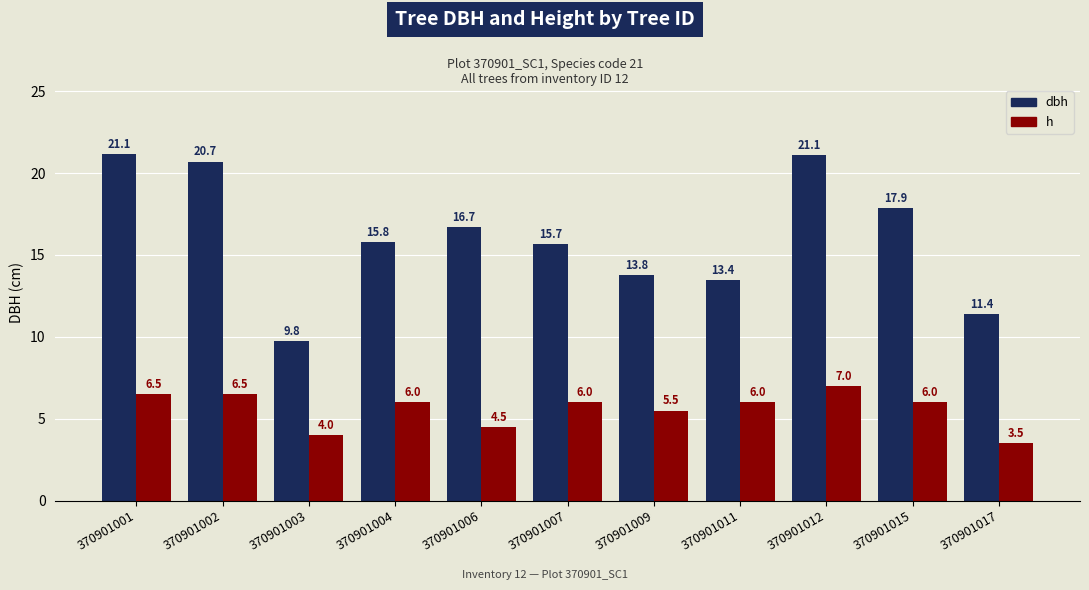

Are the bars grouped side by side (vs. stacked)?

Yes